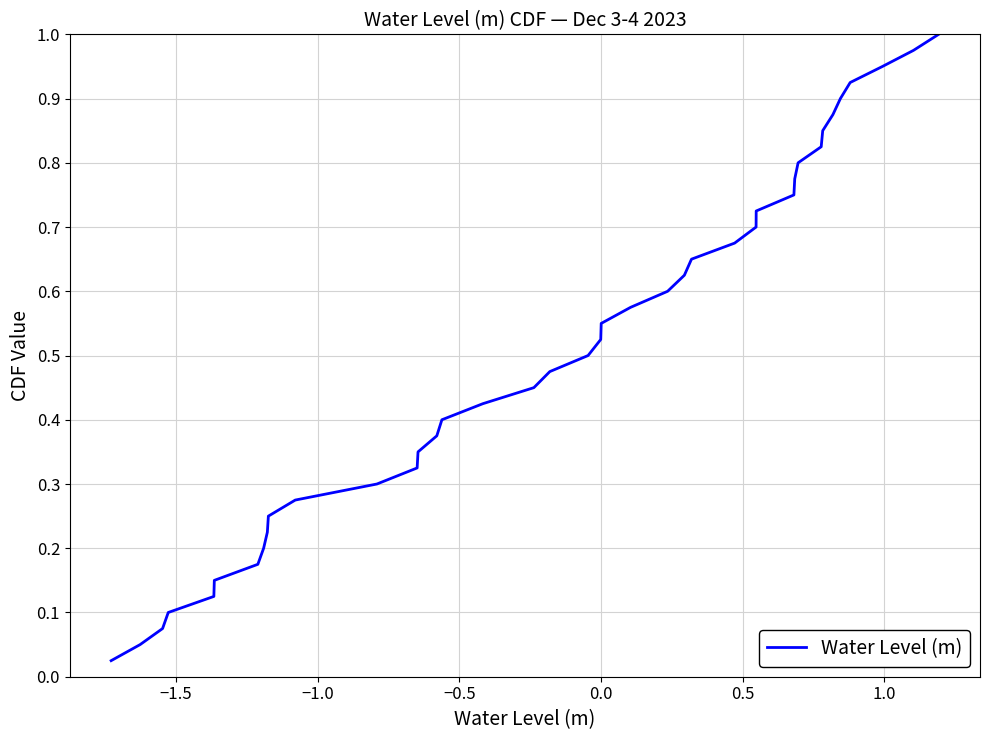

What is the sum of all values?

20.5